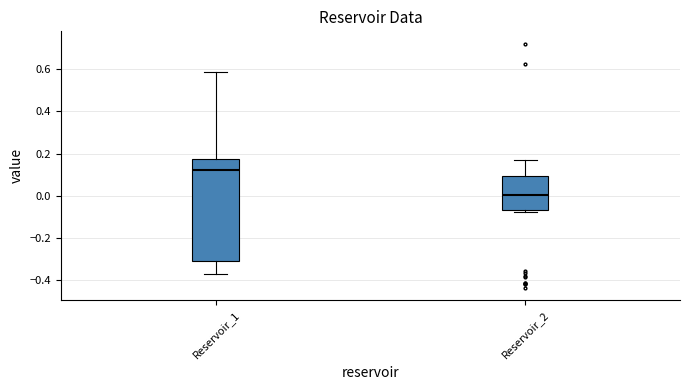

Which box has the highest median line?

Reservoir_1